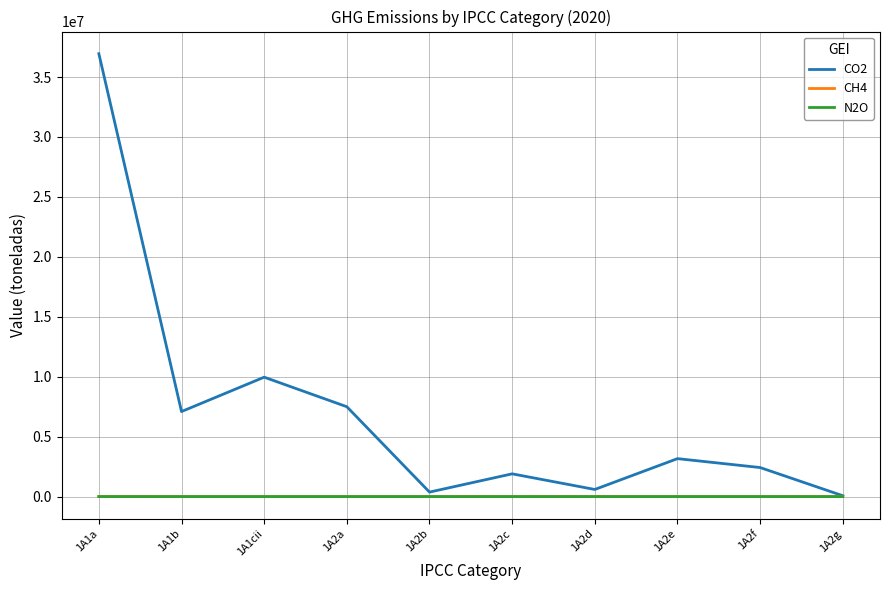

Which label corresponds to the largest value in the chart?

1A1a